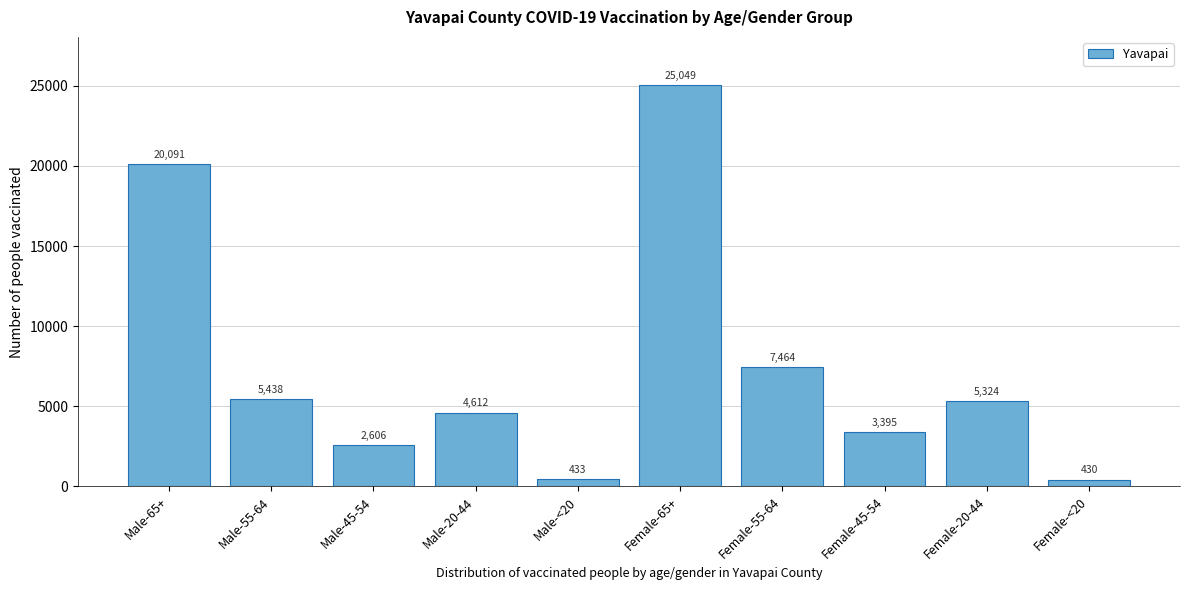

Reading right to left, extract all data points from this chart.

430	5324	3395	7464	25049	433	4612	2606	5438	20091